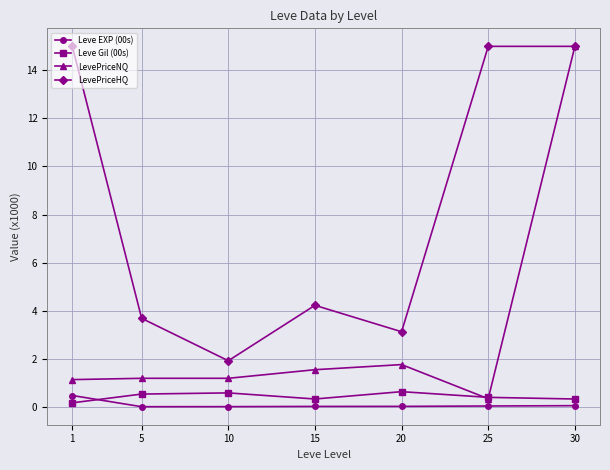

True or false: Leve EXP (00s) and LevePriceHQ intersect in this chart.

False